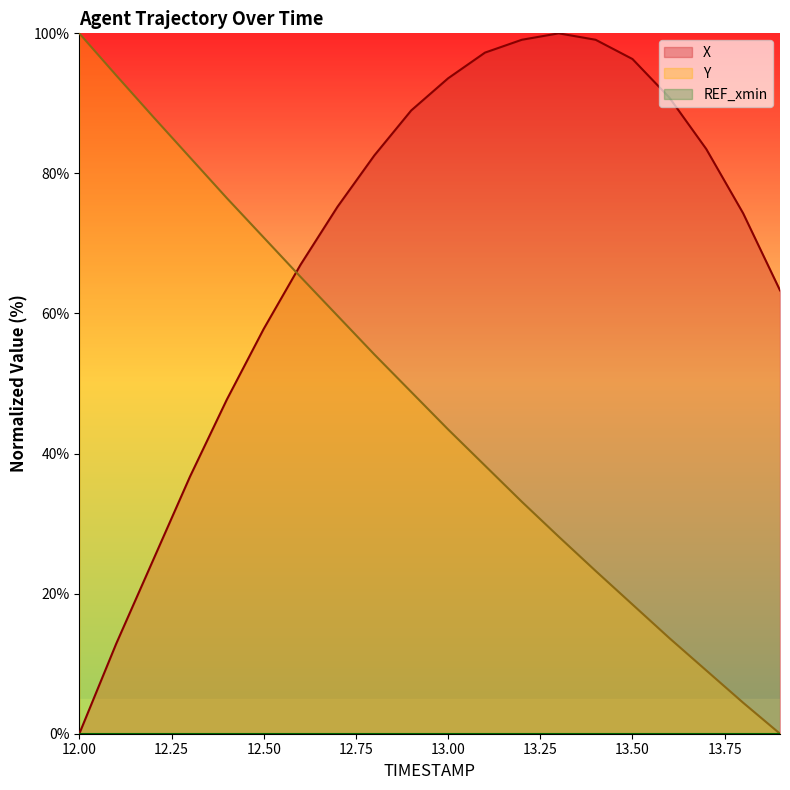

What is the maximum value for Y?

100.0